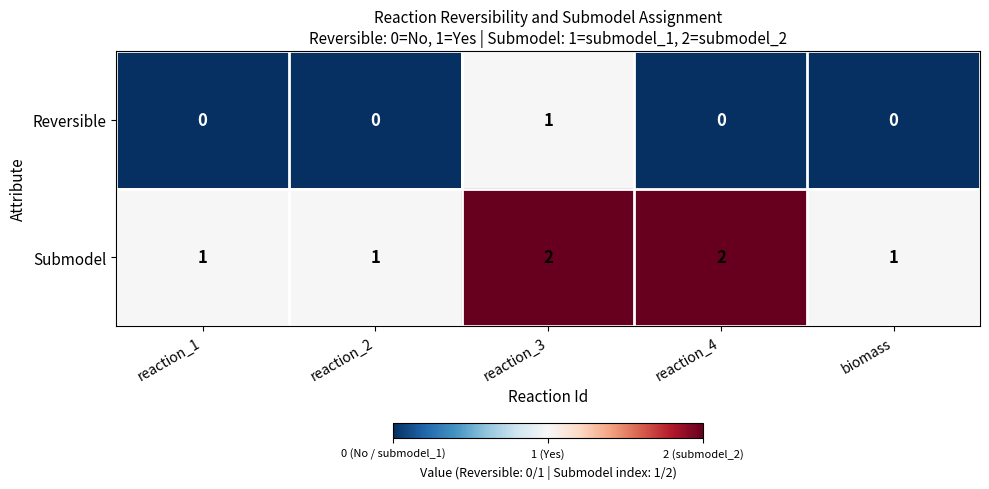

Which series has the largest total across all categories?

Submodel